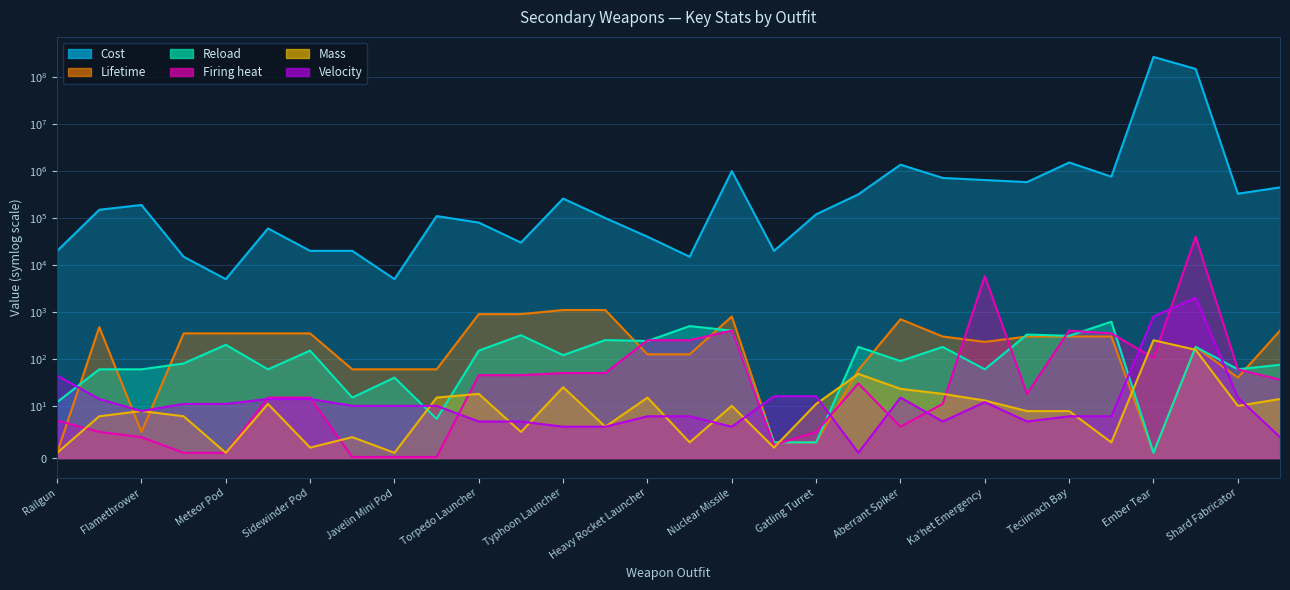

The reload series shows 3.0 at Gatling Turret. True or false?

True